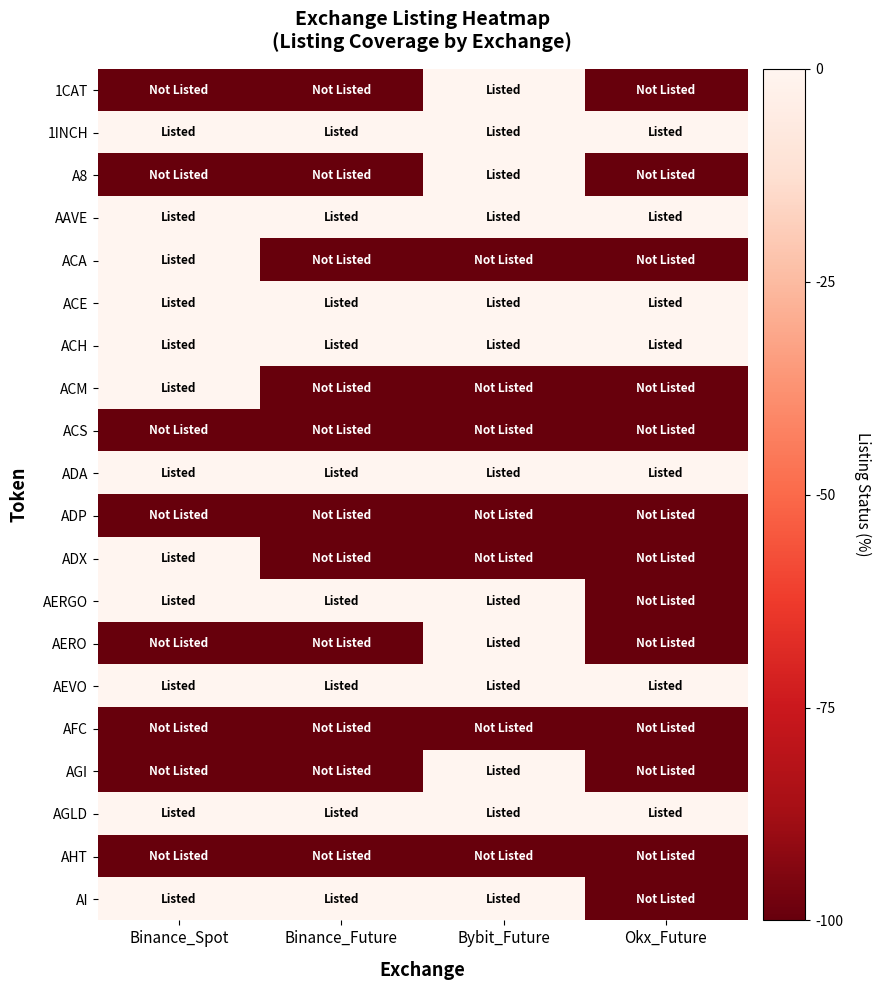

Reading right to left, list all the values displayed in this chart.

1CAT: Okx_Future=-100	Bybit_Future=0	Binance_Future=-100	Binance_Spot=-100
1INCH: Okx_Future=0	Bybit_Future=0	Binance_Future=0	Binance_Spot=0
A8: Okx_Future=-100	Bybit_Future=0	Binance_Future=-100	Binance_Spot=-100
AAVE: Okx_Future=0	Bybit_Future=0	Binance_Future=0	Binance_Spot=0
ACA: Okx_Future=-100	Bybit_Future=-100	Binance_Future=-100	Binance_Spot=0
ACE: Okx_Future=0	Bybit_Future=0	Binance_Future=0	Binance_Spot=0
ACH: Okx_Future=0	Bybit_Future=0	Binance_Future=0	Binance_Spot=0
ACM: Okx_Future=-100	Bybit_Future=-100	Binance_Future=-100	Binance_Spot=0
ACS: Okx_Future=-100	Bybit_Future=-100	Binance_Future=-100	Binance_Spot=-100
ADA: Okx_Future=0	Bybit_Future=0	Binance_Future=0	Binance_Spot=0
ADP: Okx_Future=-100	Bybit_Future=-100	Binance_Future=-100	Binance_Spot=-100
ADX: Okx_Future=-100	Bybit_Future=-100	Binance_Future=-100	Binance_Spot=0
AERGO: Okx_Future=-100	Bybit_Future=0	Binance_Future=0	Binance_Spot=0
AERO: Okx_Future=-100	Bybit_Future=0	Binance_Future=-100	Binance_Spot=-100
AEVO: Okx_Future=0	Bybit_Future=0	Binance_Future=0	Binance_Spot=0
AFC: Okx_Future=-100	Bybit_Future=-100	Binance_Future=-100	Binance_Spot=-100
AGI: Okx_Future=-100	Bybit_Future=0	Binance_Future=-100	Binance_Spot=-100
AGLD: Okx_Future=0	Bybit_Future=0	Binance_Future=0	Binance_Spot=0
AHT: Okx_Future=-100	Bybit_Future=-100	Binance_Future=-100	Binance_Spot=-100
AI: Okx_Future=-100	Bybit_Future=0	Binance_Future=0	Binance_Spot=0